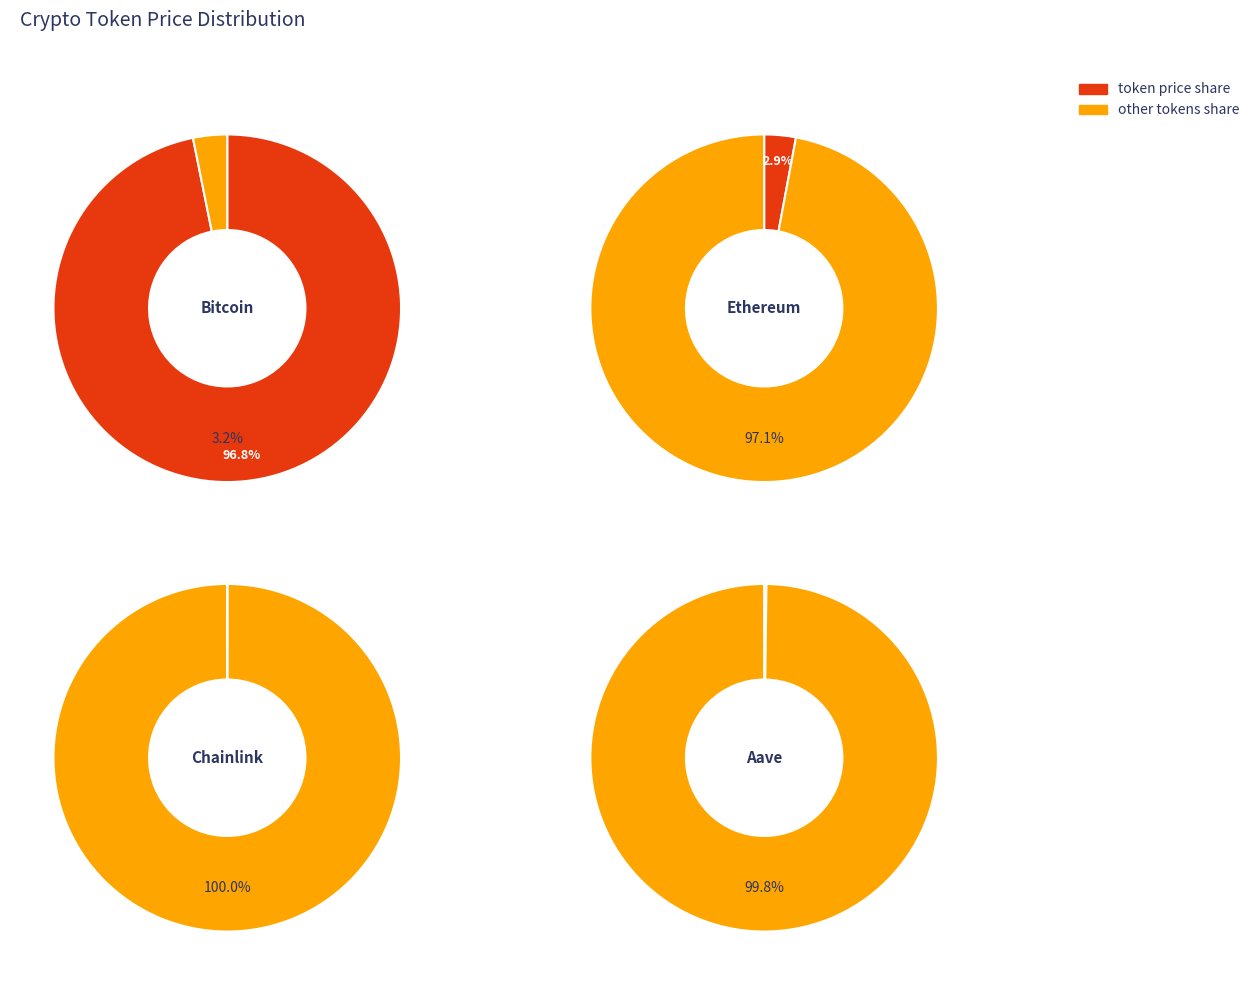

Combined, what portion of the pie is Chainlink and Bitcoin?

96.8%